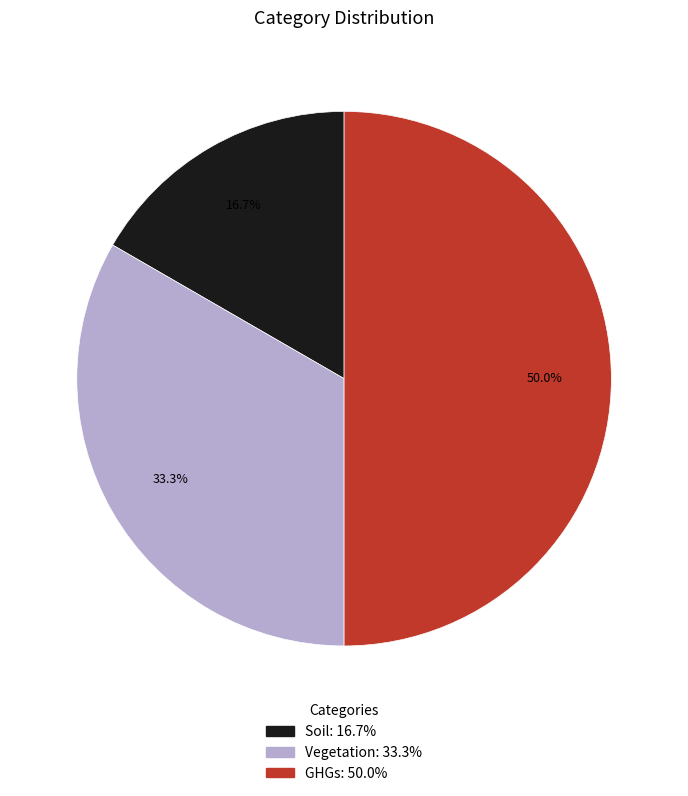

Is Soil the majority of the pie?

No